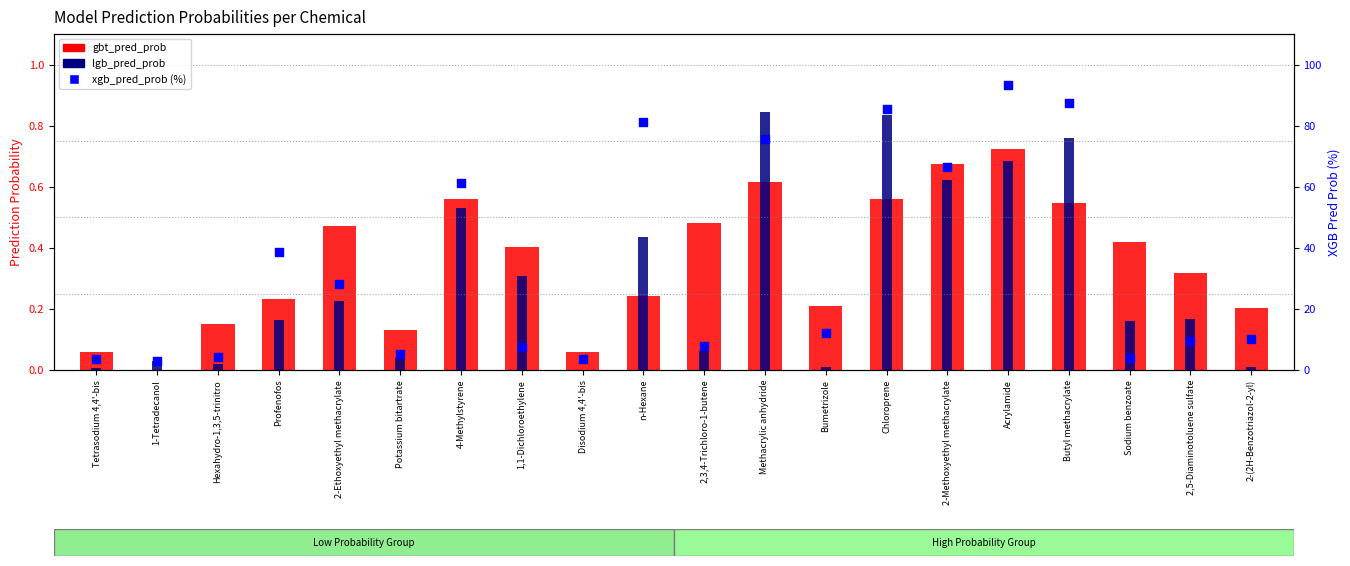

Which series contains the highest Y value?

xgb_pred_prob (%)